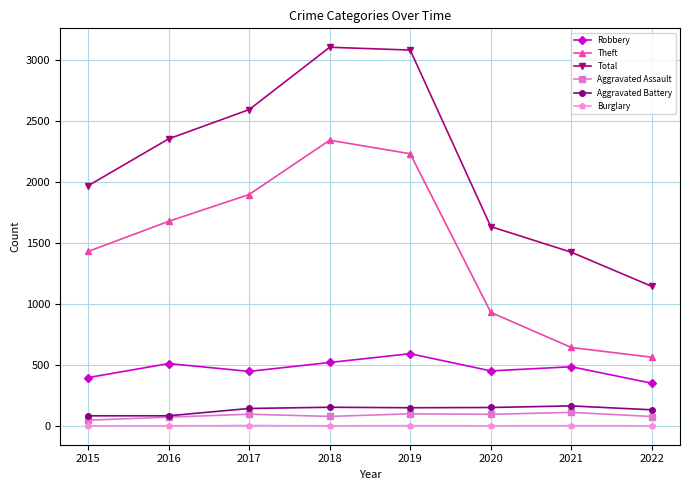

At 2021, list the series in order from largest to smallest.

Total, Theft, Robbery, Aggravated Battery, Aggravated Assault, Burglary